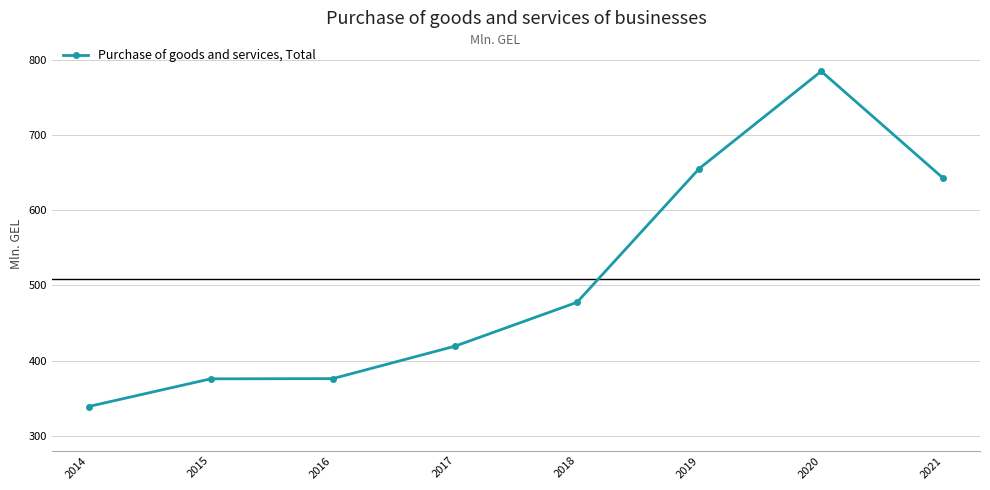

Approximately how many times larger is the value at 2015 compared to 2018?

0.8